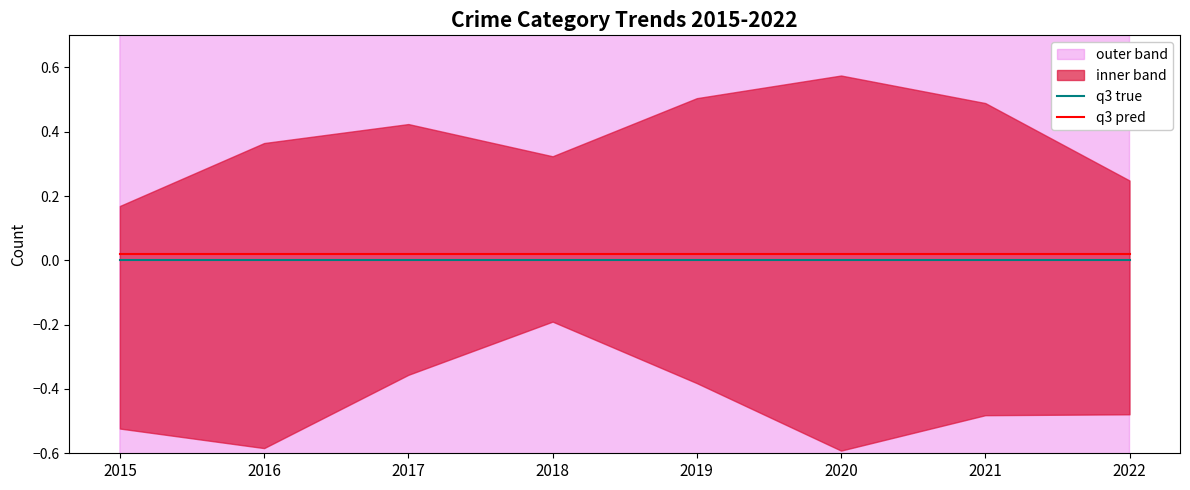

At 2016, list the series in order from smallest to largest.

q3 true, q3 pred